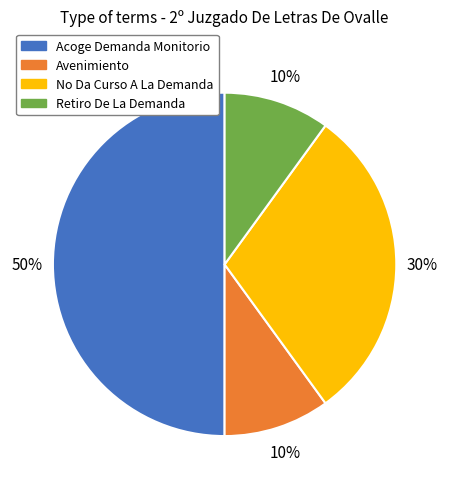

Approximately how many times larger is the value at Acoge Demanda Monitorio compared to Avenimiento?

5.0